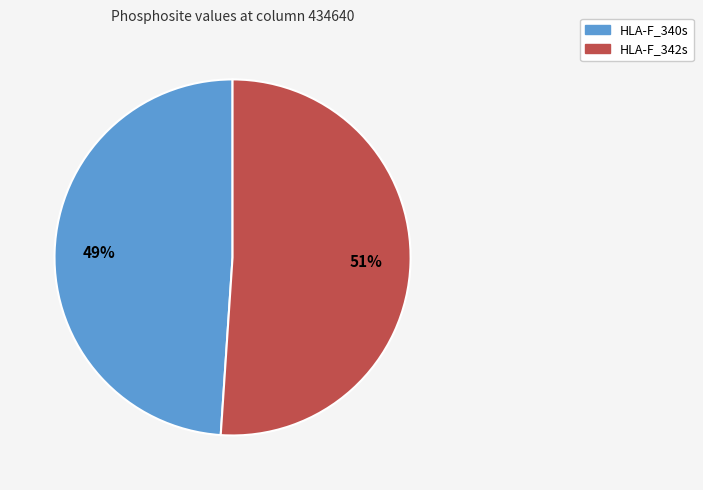

Count the number of slices in the pie.

2